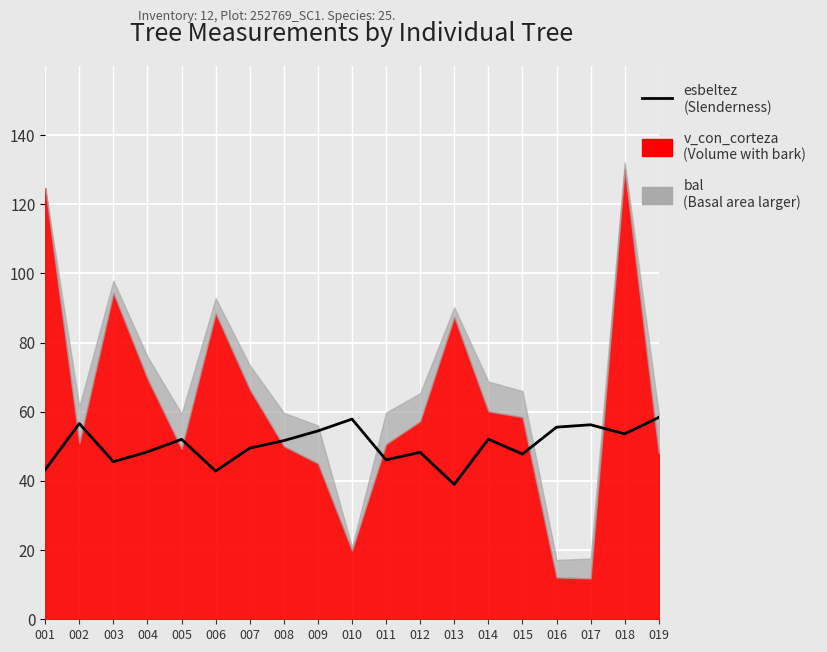

True or false: there are more than 1 points higher than both neighbors.

True